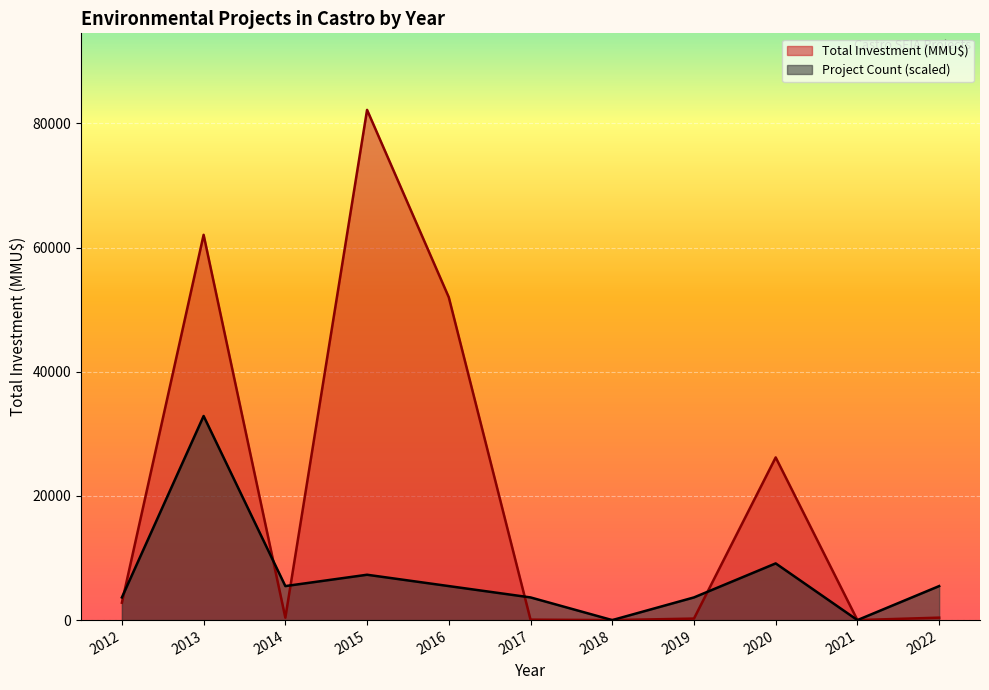

The value of Total Investment (MMU$) at 2012 is 2800.0. True or false?

True